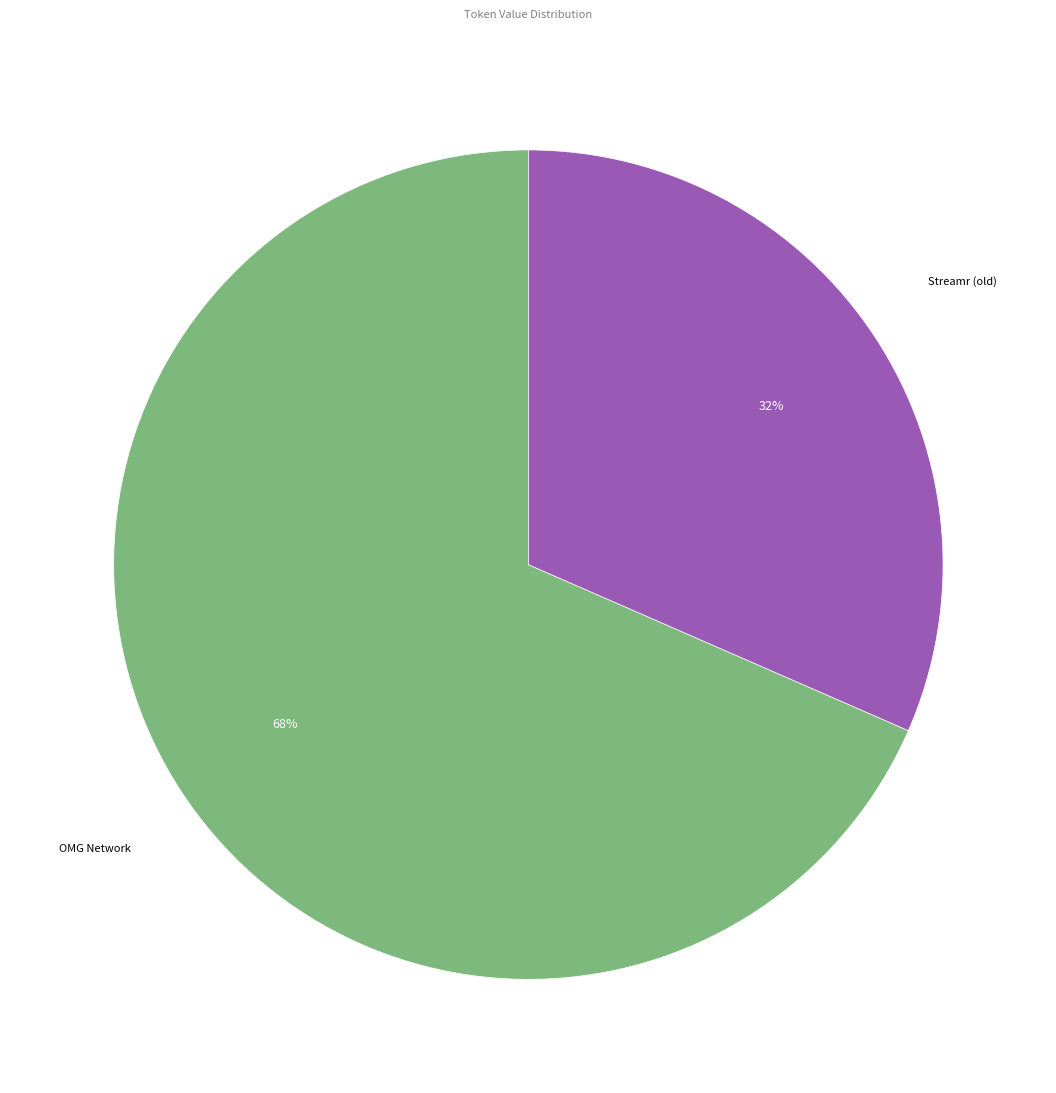

To the nearest percent, what is the average slice percentage?

50%